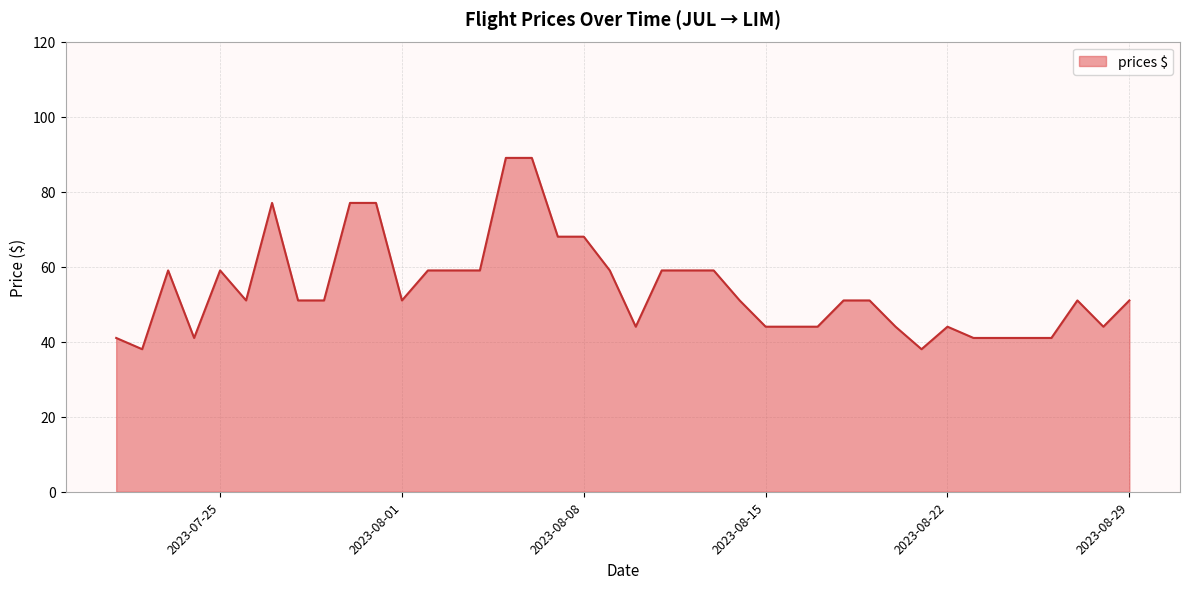

What is the difference between the maximum and minimum values?

51